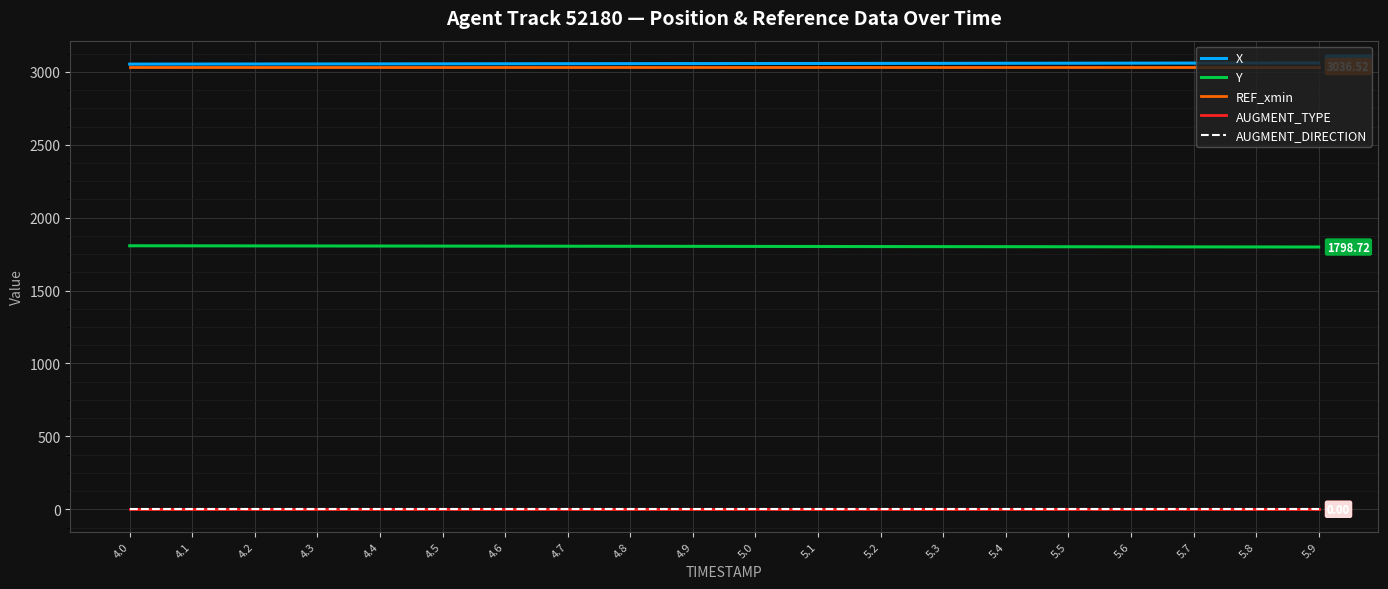

At which label is X closest to 3056?

4.7